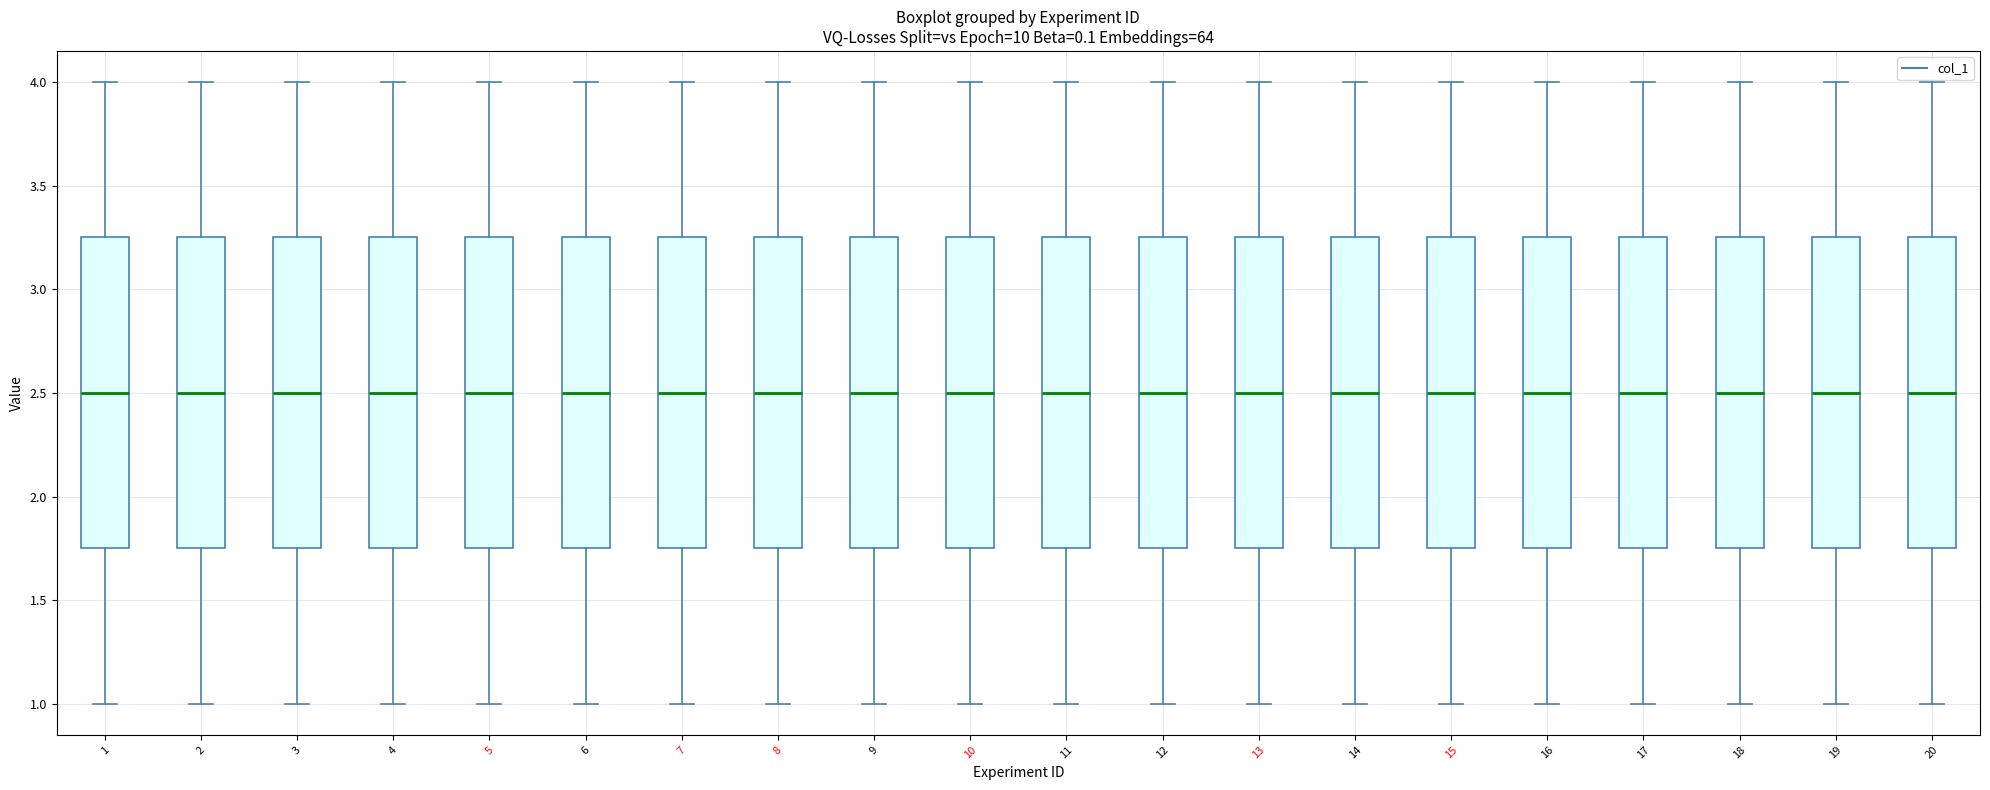

Reading left to right, transcribe this box plot: for each box, give where its median line is, the range the box spans, and where its two whiskers end, as read against the y-axis. The values are not printed on the chart, so give them approximately, as read against the axis.

1: median 2.50, box 1.75 to 3.25, whiskers 1.00 to 4.00
2: median 2.50, box 1.75 to 3.25, whiskers 1.00 to 4.00
3: median 2.50, box 1.75 to 3.25, whiskers 1.00 to 4.00
4: median 2.50, box 1.75 to 3.25, whiskers 1.00 to 4.00
5: median 2.50, box 1.75 to 3.25, whiskers 1.00 to 4.00
6: median 2.50, box 1.75 to 3.25, whiskers 1.00 to 4.00
7: median 2.50, box 1.75 to 3.25, whiskers 1.00 to 4.00
8: median 2.50, box 1.75 to 3.25, whiskers 1.00 to 4.00
9: median 2.50, box 1.75 to 3.25, whiskers 1.00 to 4.00
10: median 2.50, box 1.75 to 3.25, whiskers 1.00 to 4.00
11: median 2.50, box 1.75 to 3.25, whiskers 1.00 to 4.00
12: median 2.50, box 1.75 to 3.25, whiskers 1.00 to 4.00
13: median 2.50, box 1.75 to 3.25, whiskers 1.00 to 4.00
14: median 2.50, box 1.75 to 3.25, whiskers 1.00 to 4.00
15: median 2.50, box 1.75 to 3.25, whiskers 1.00 to 4.00
16: median 2.50, box 1.75 to 3.25, whiskers 1.00 to 4.00
17: median 2.50, box 1.75 to 3.25, whiskers 1.00 to 4.00
18: median 2.50, box 1.75 to 3.25, whiskers 1.00 to 4.00
19: median 2.50, box 1.75 to 3.25, whiskers 1.00 to 4.00
20: median 2.50, box 1.75 to 3.25, whiskers 1.00 to 4.00